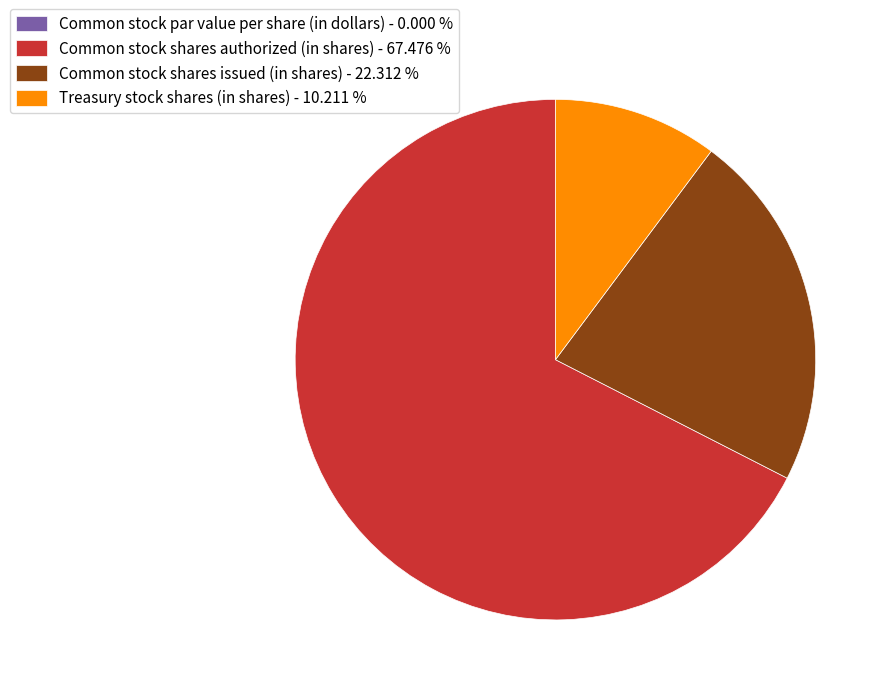

The Treasury stock shares (in shares) slice represents 21% of the pie. True or false?

False